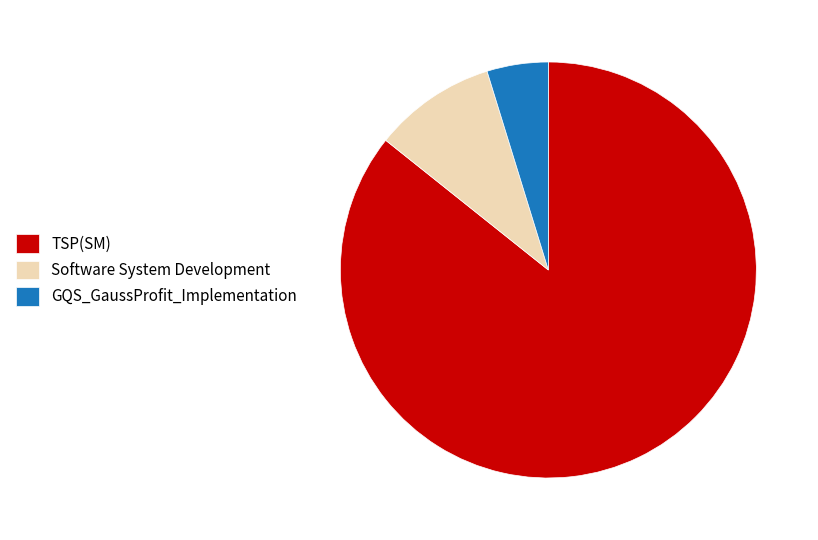

Between Software System Development and TSP(SM), which is larger?

TSP(SM)